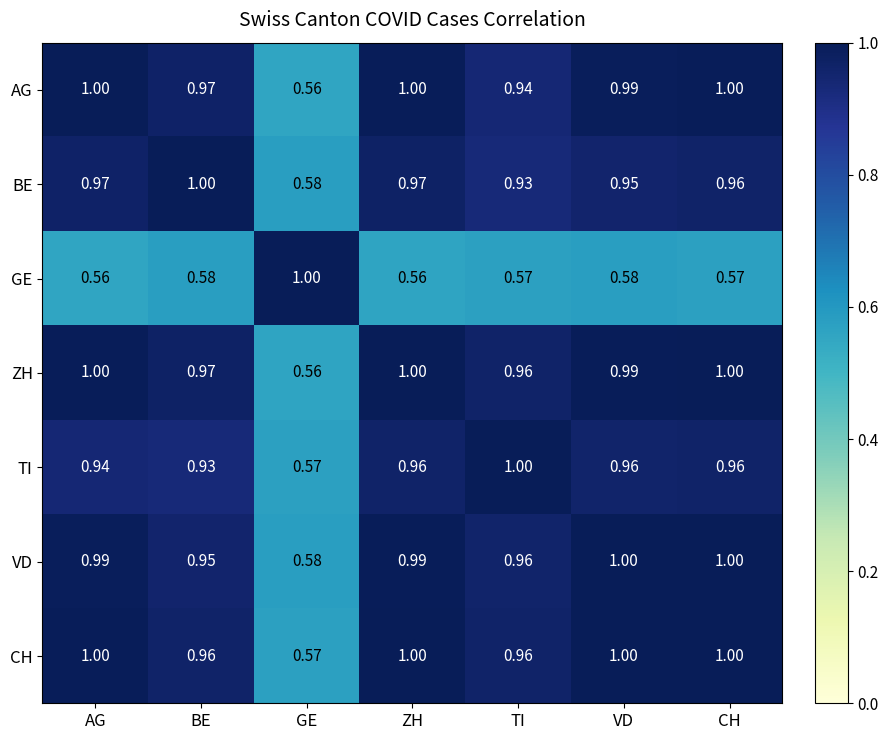

How many distinct data groups are displayed?

7